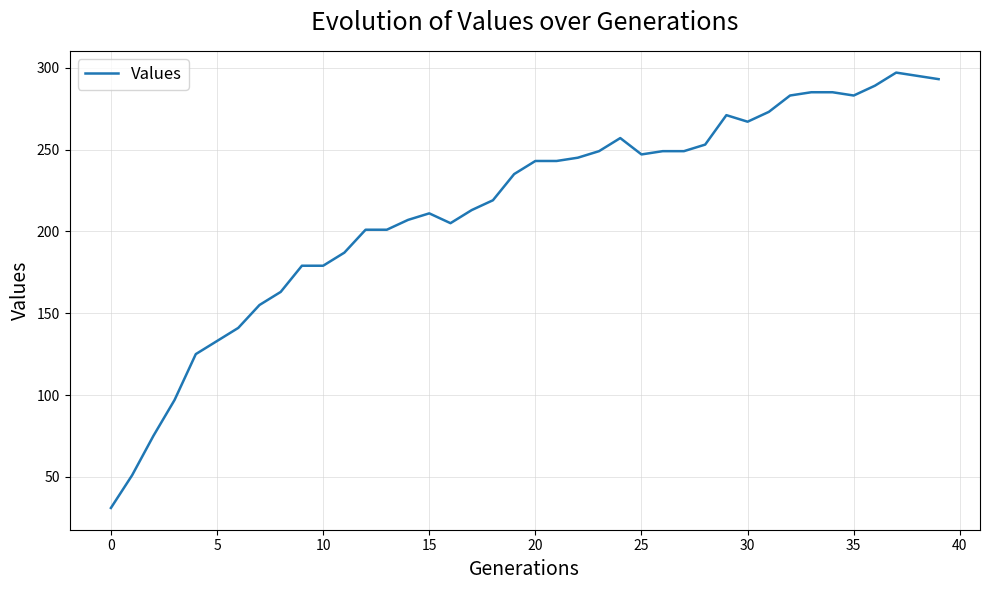

What is the minimum value shown in the chart?

31